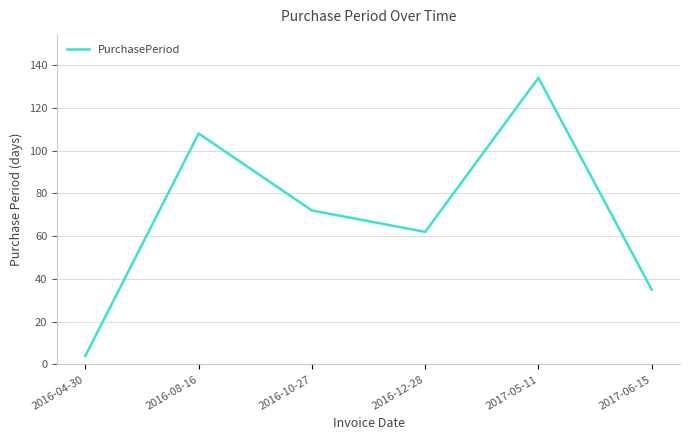

What is the change in value from 2016-04-30 to 2017-06-15?

+31